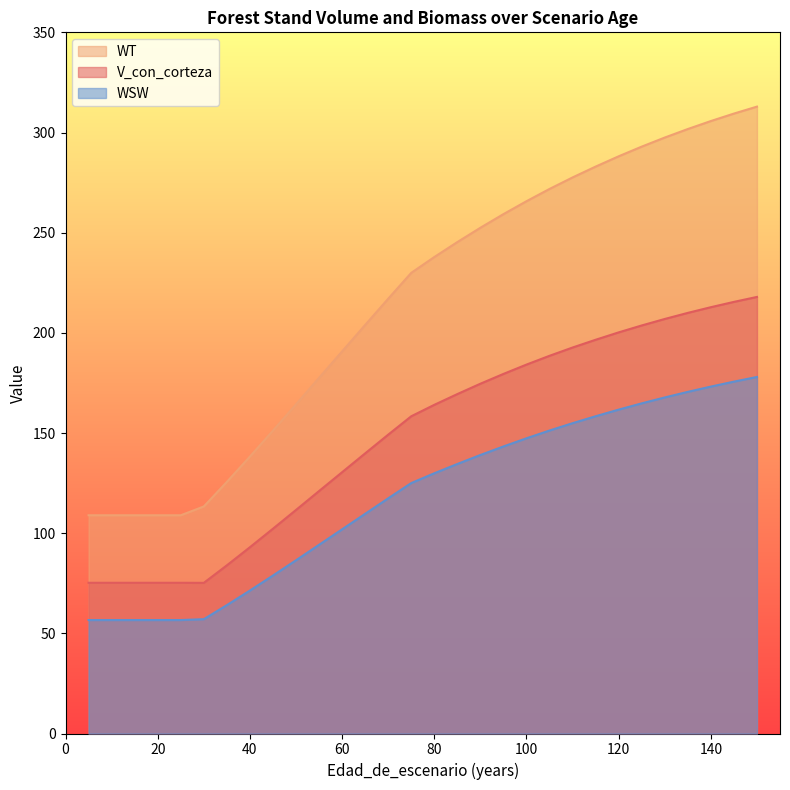

Where does the V_con_corteza series first go above 164?

80